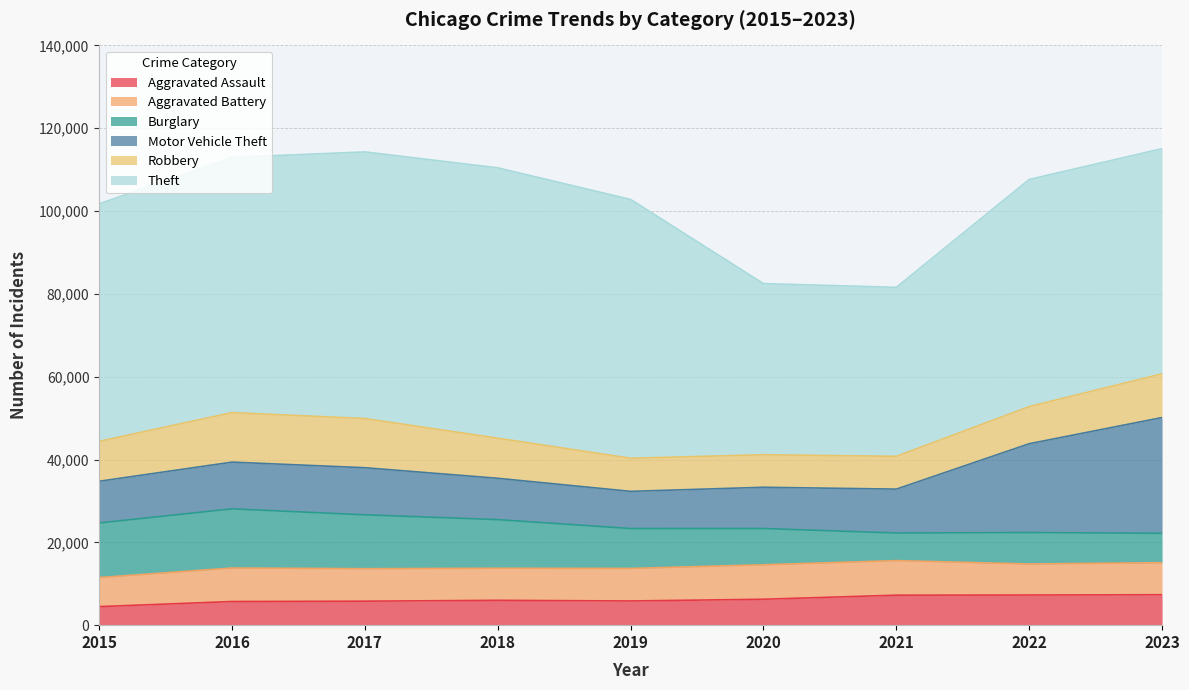

True or false: Robbery has a value of 2956 at 2020.

False